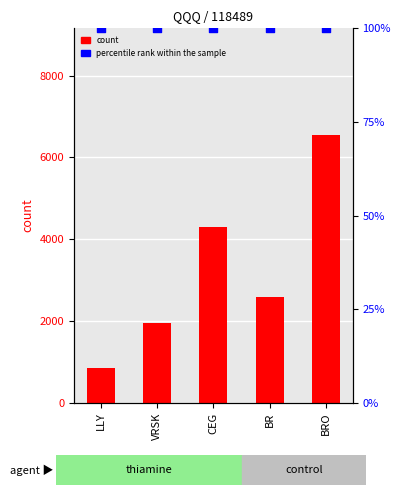

Which series has the largest total across all categories?

count